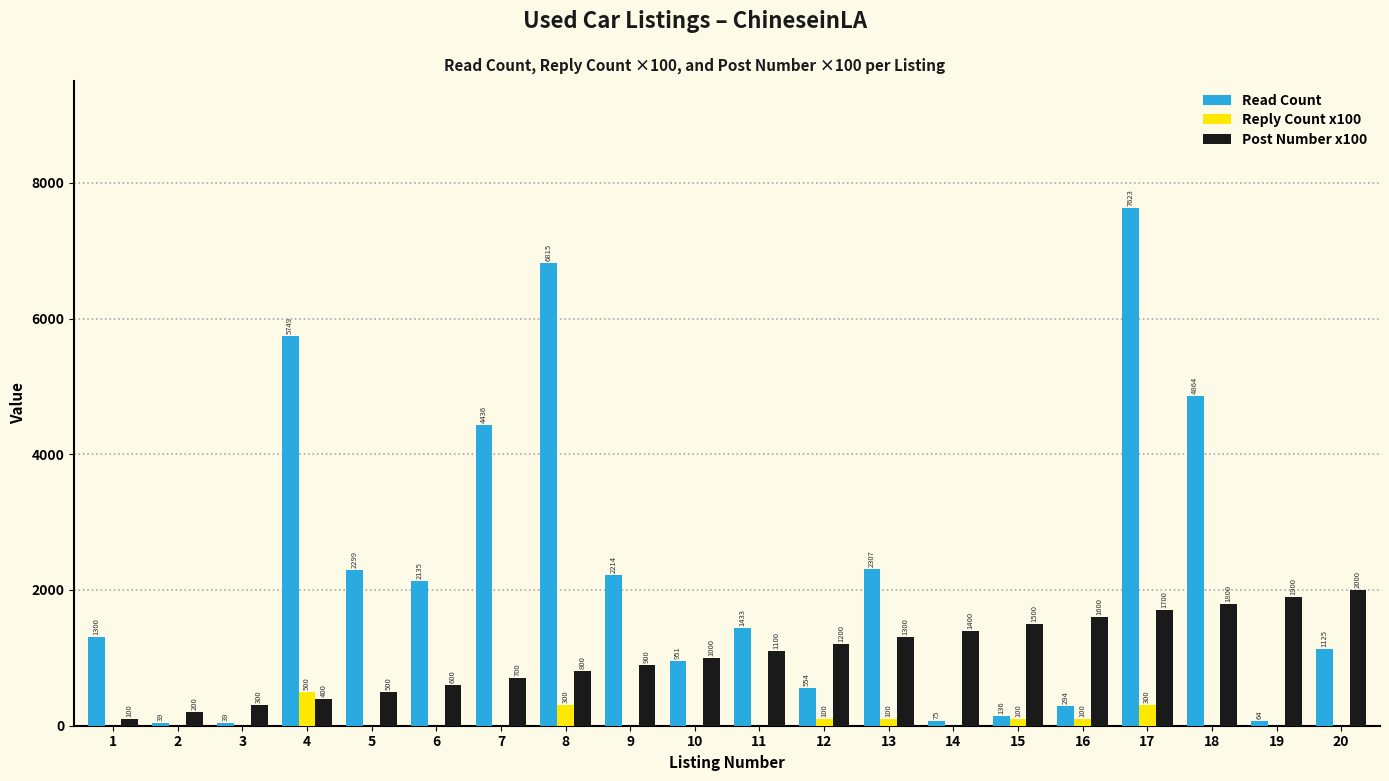

At which label is Post Number x100 closest to 1050?

10